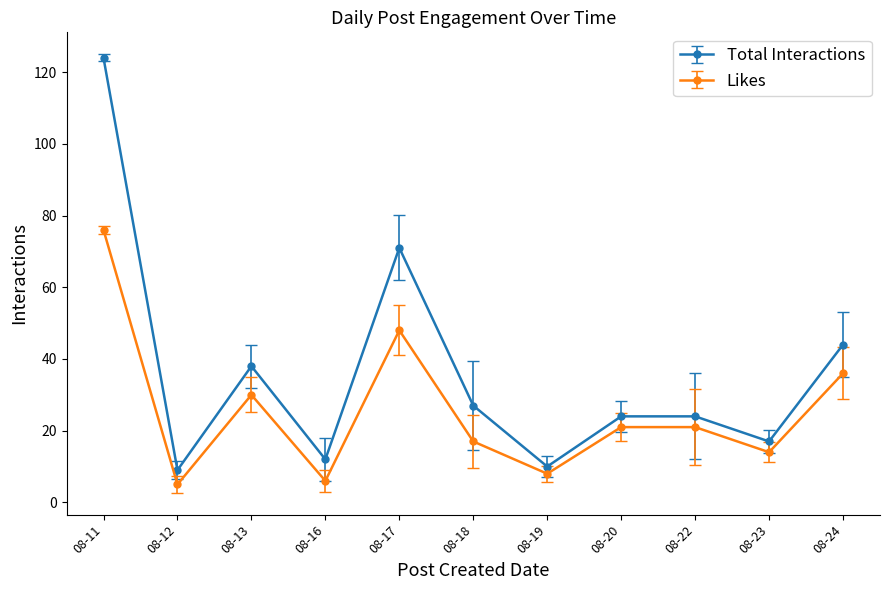

Rank the series by their maximum value, from lowest to highest.

Likes, Total Interactions